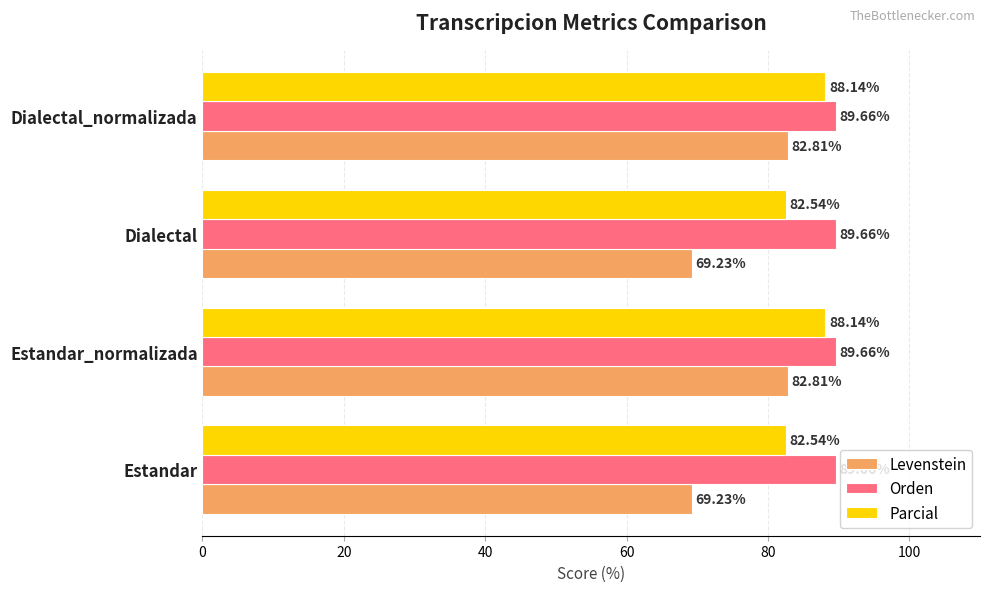

Which series has the largest range (max minus min)?

Levenstein